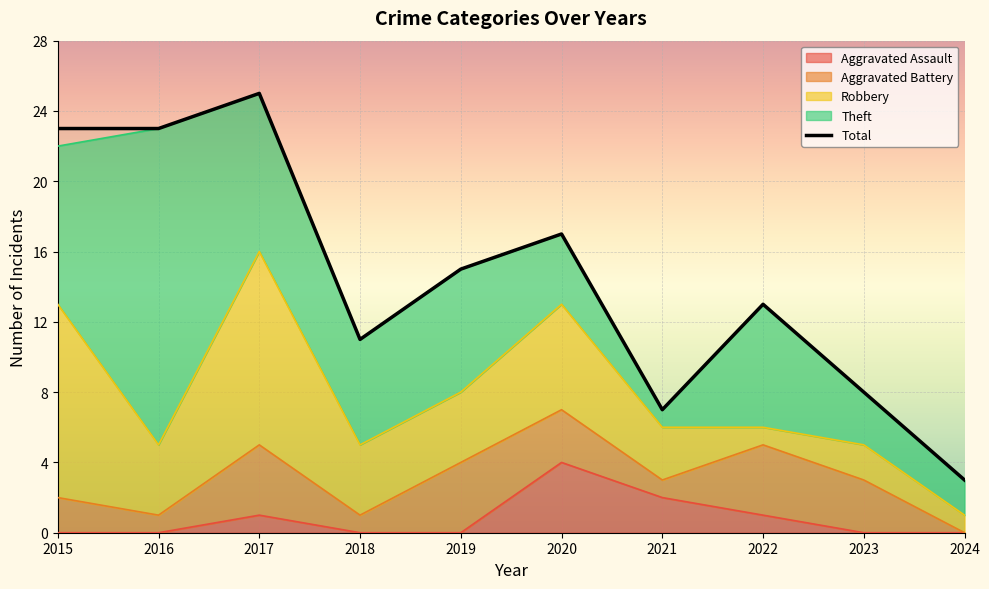

The value of Total at 2021 is 7. True or false?

True